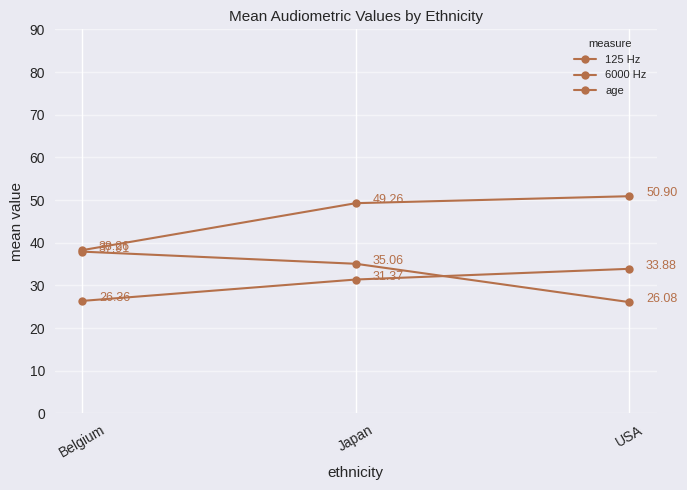

What is the maximum value for 125 Hz?

33.9